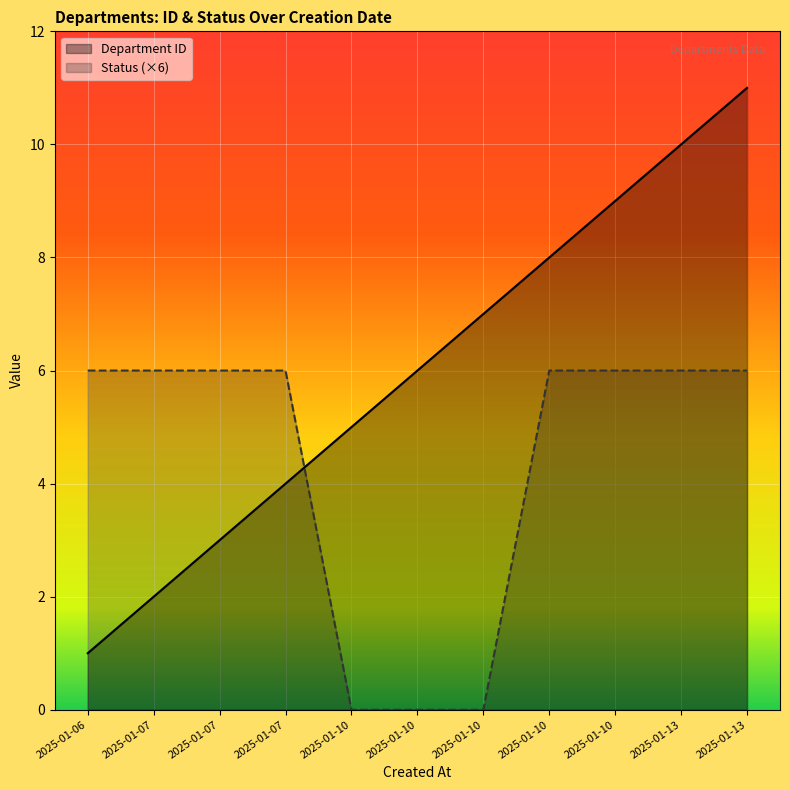

After their last crossing, which series has the higher values: Department ID or Status?

Department ID